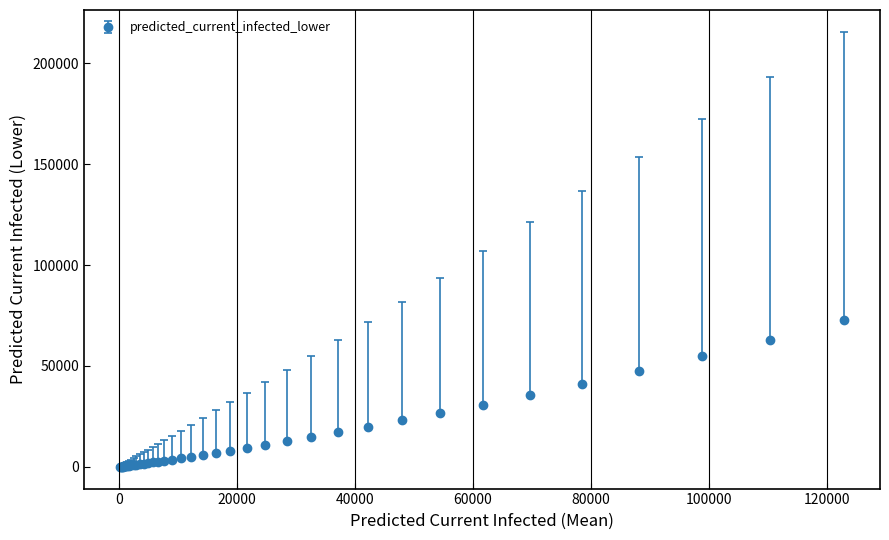

What is the difference between the second highest and second lowest values?

62968